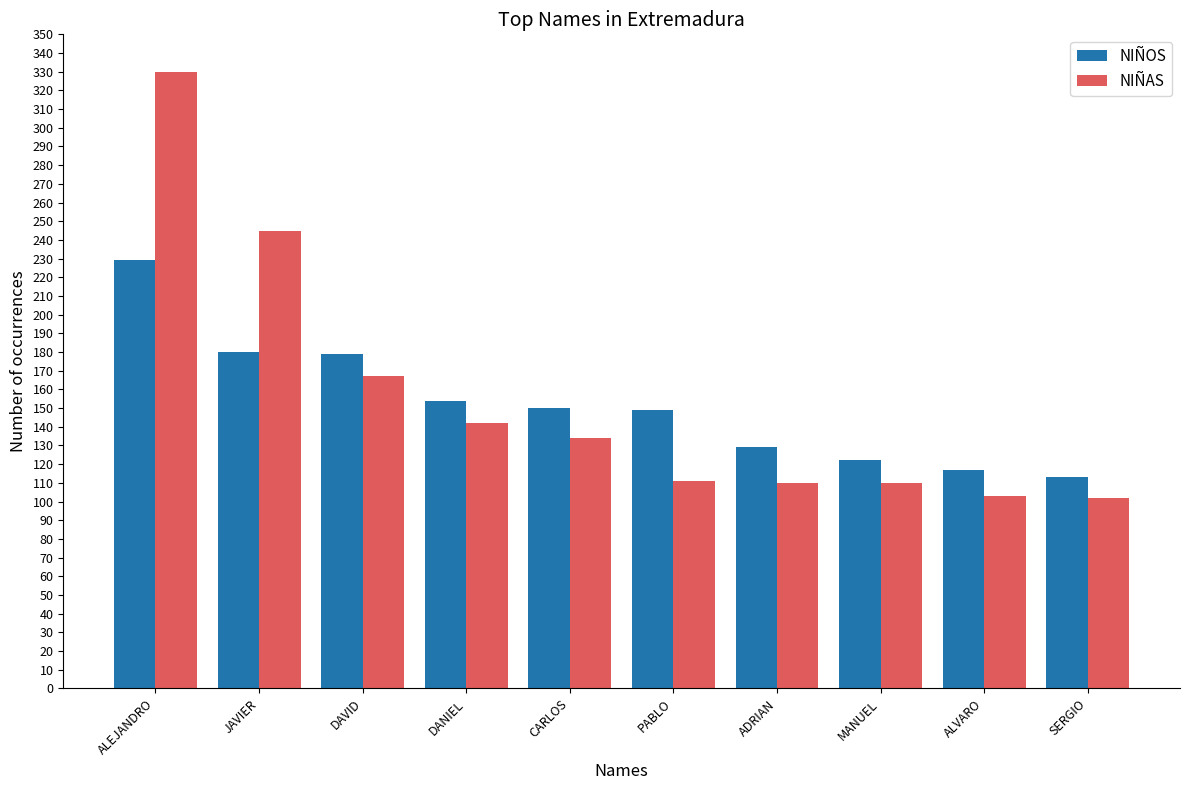

What is the lowest value of the NIÑAS series?

102